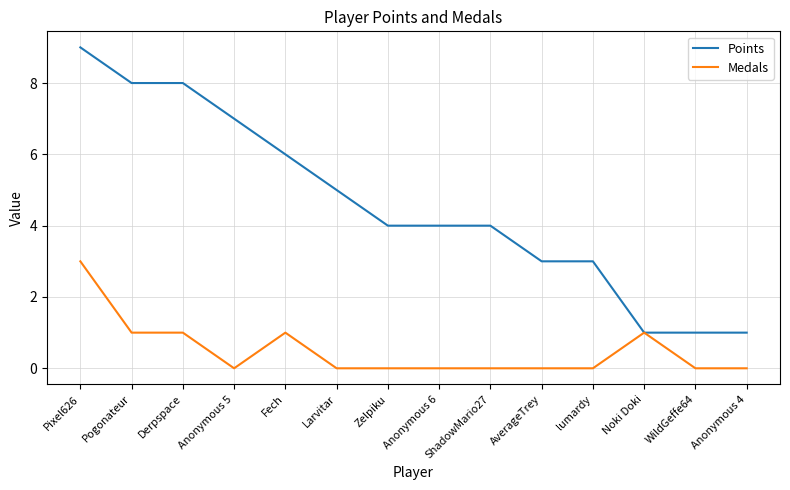

At which category does the chart reach its peak across all series?

Pixel626